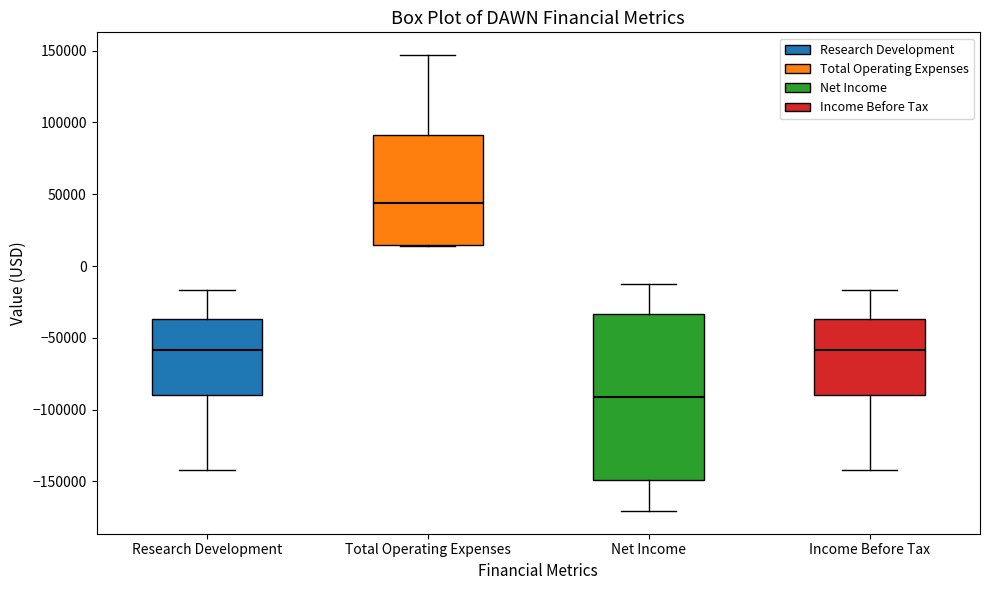

Reading left to right, read every box against the y-axis: the position of its median line, the range the box covers, and the ends of its whiskers. The values are not printed on the chart, so give them approximately, as read against the axis.

Research Development: median -60000, box -90000 to -35000, whiskers -140000 to -15000
Total Operating Expenses: median 45000, box 15000 to 90000, whiskers 15000 to 145000
Net Income: median -90000, box -150000 to -35000, whiskers -170000 to -15000
Income Before Tax: median -60000, box -90000 to -35000, whiskers -140000 to -15000